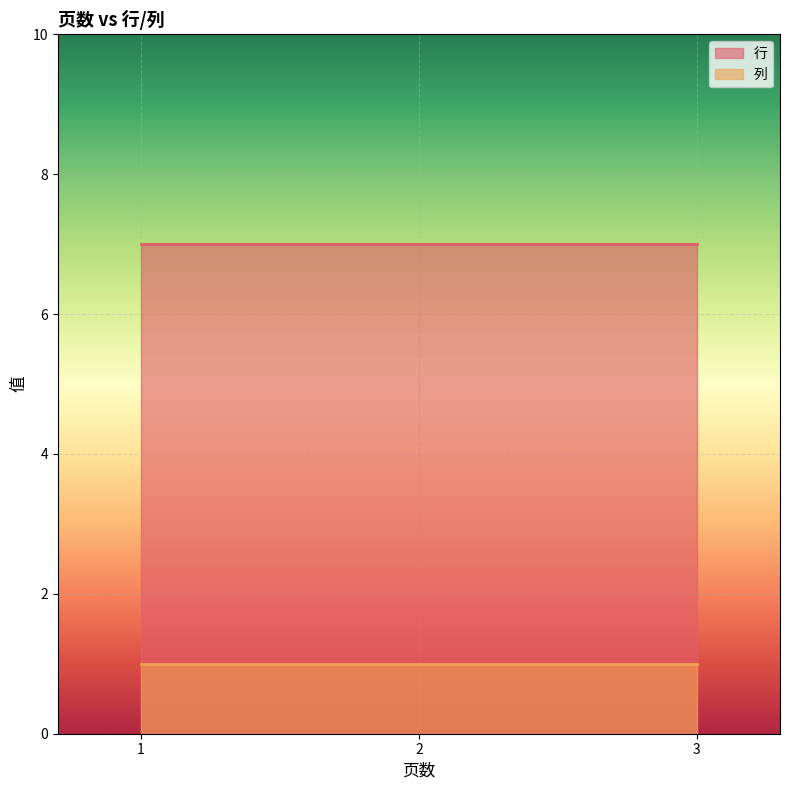

List the series in order of their peak value, highest first.

行, 列